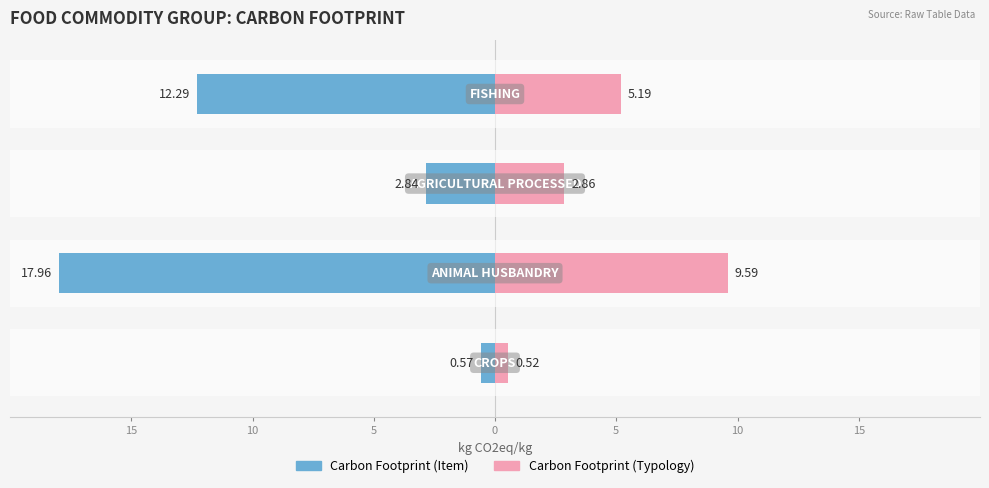

Which series changed the most between 5 and 0?

Carbon Footprint (Item)